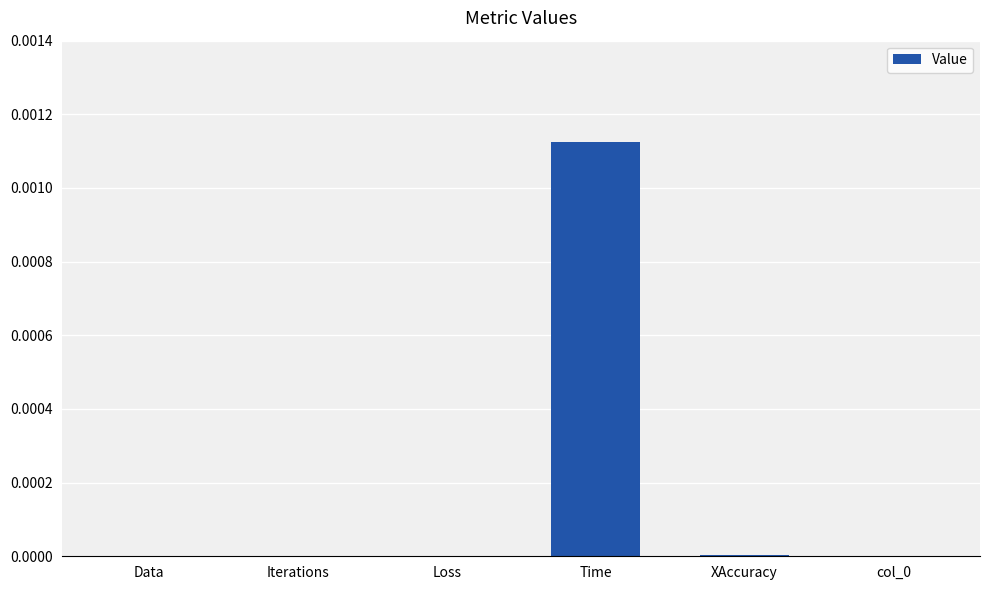

Is it true that the value at Iterations is 0.0?

True